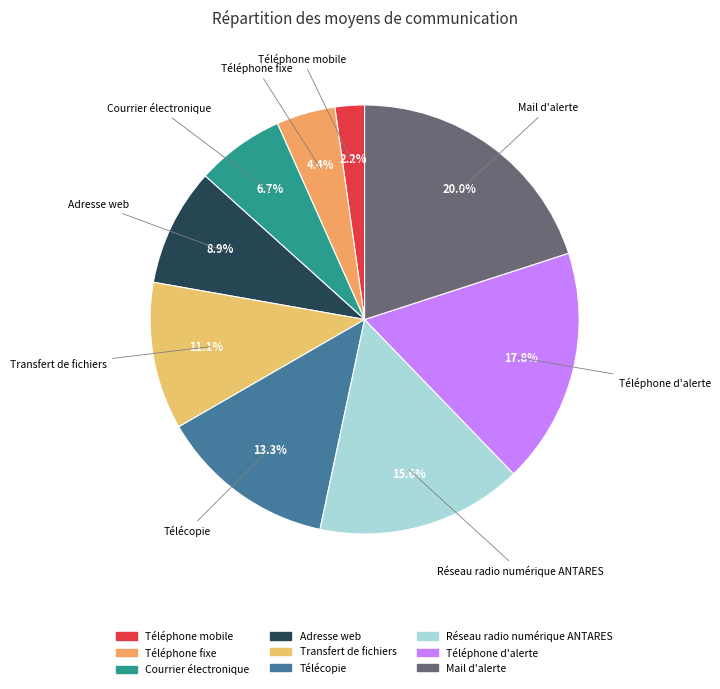

To the nearest percent, what is the difference between the largest and smallest slice percentages?

18%